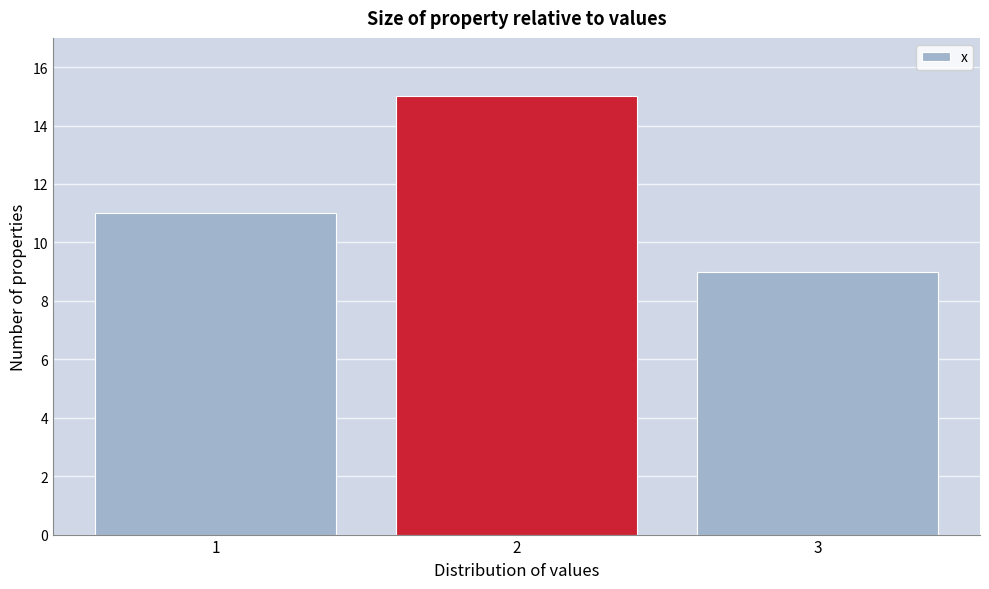

Reading left to right, list every bar in this chart as the range it spans on the x-axis followed by its height. The values are not printed on the chart, so give them approximately, as read against the axis.

0.5 to 1.5: 11
1.5 to 2.5: 15
2.5 to 3.5: 9